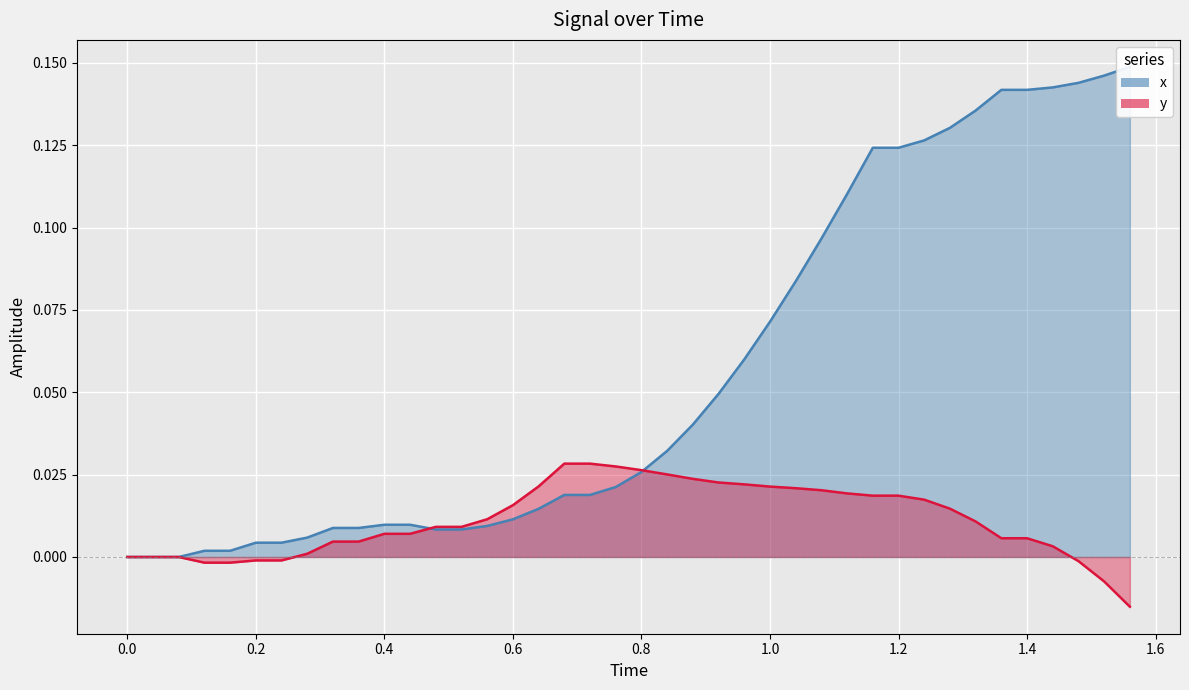

How many lines are shown in the chart?

2